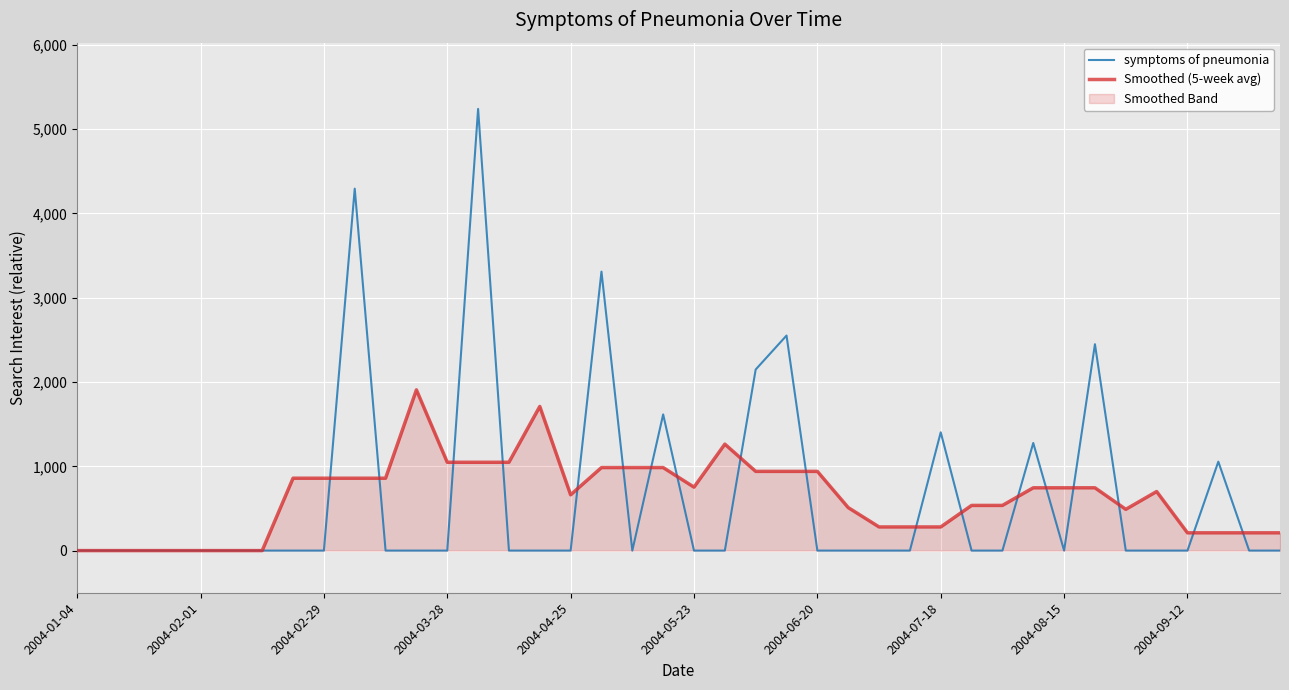

Rank the series by their maximum value, from highest to lowest.

symptoms of pneumonia, Smoothed (5-week avg)